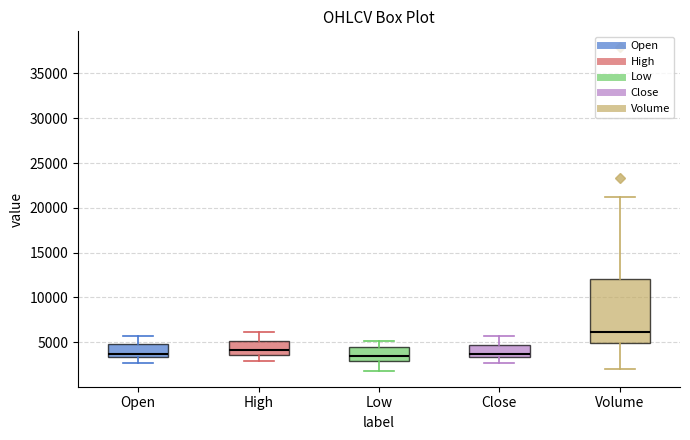

Which box is the tallest, from its lower edge to its upper edge?

Volume